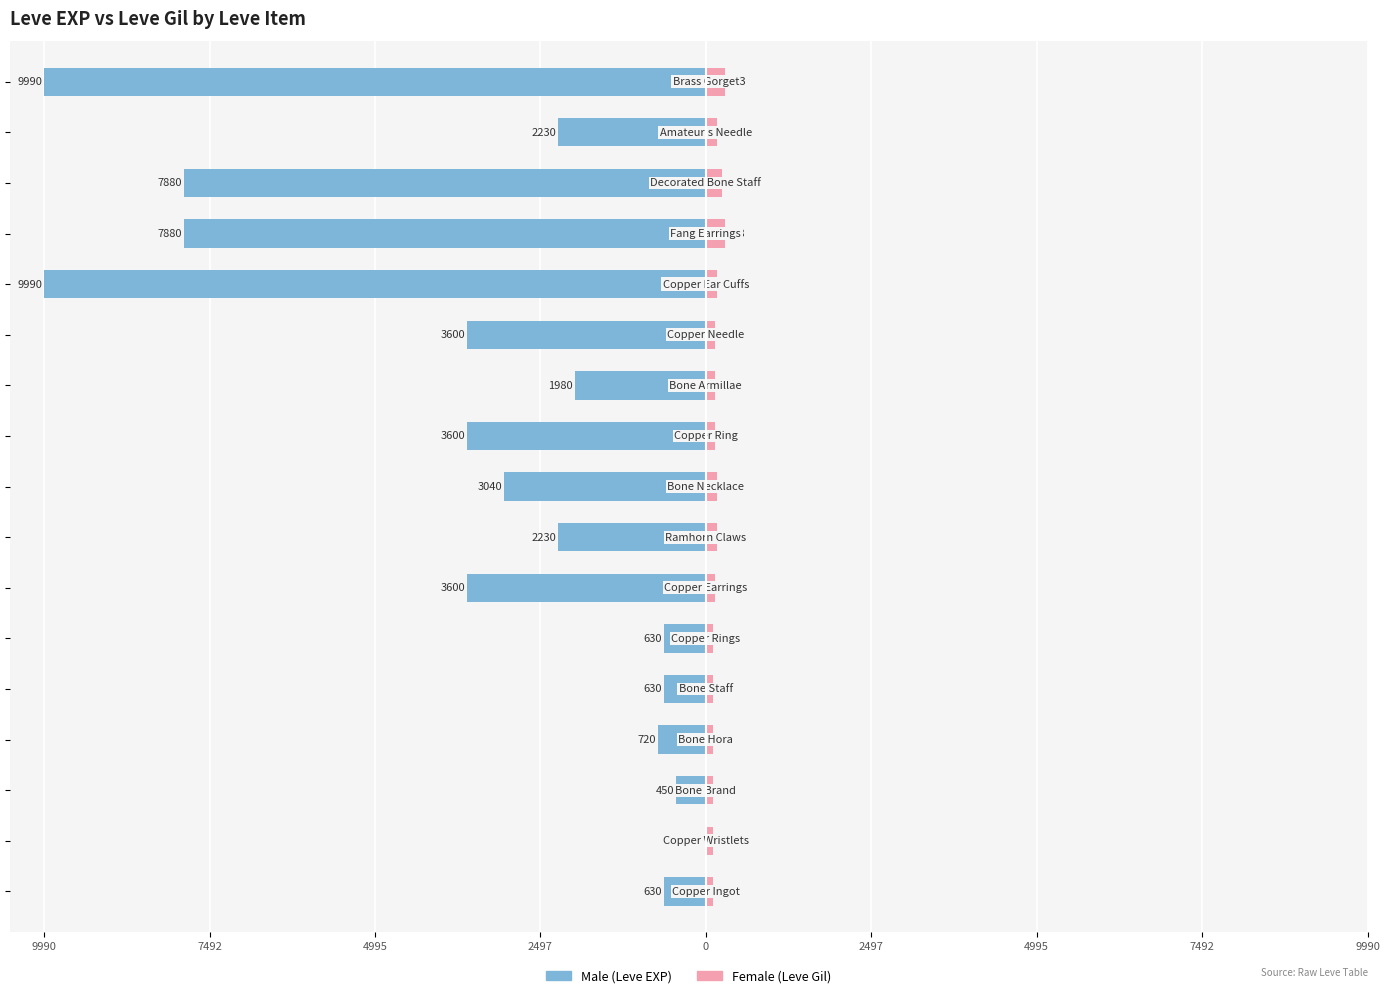

What is the difference between the maximum and minimum values in the Male series?

9989